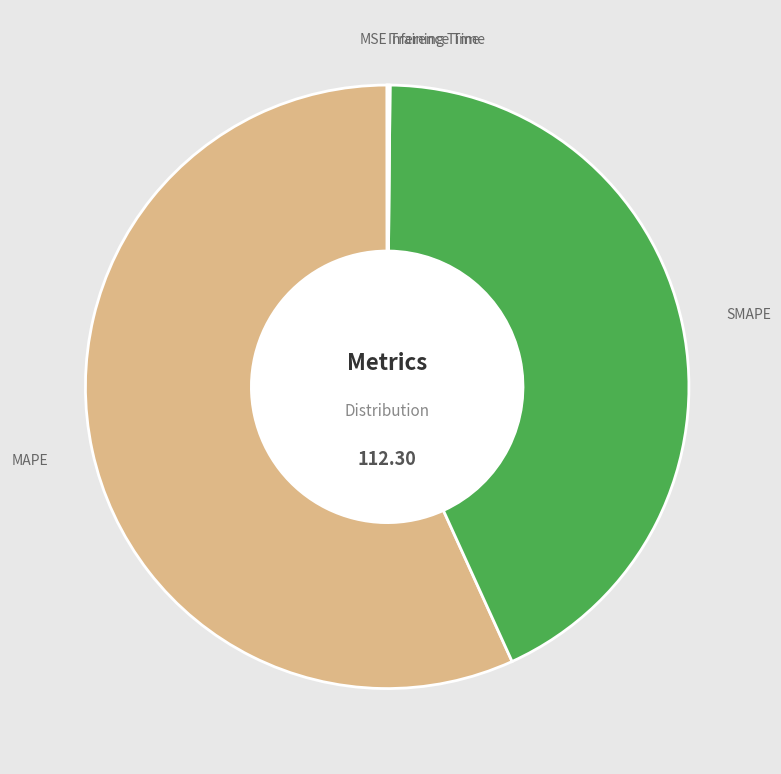

Is it true that SMAPE is 43% of the pie?

True